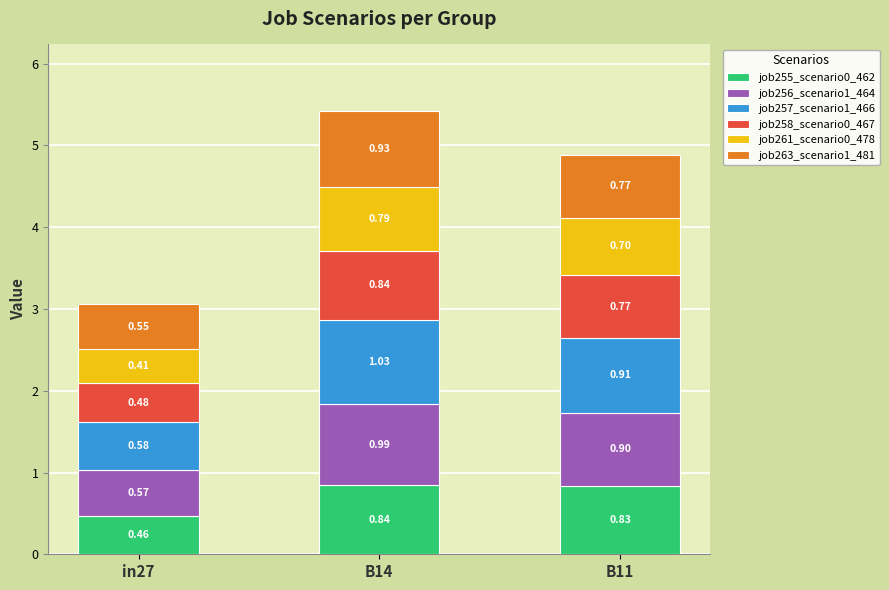

At which category is the sum across all series the highest?

B14